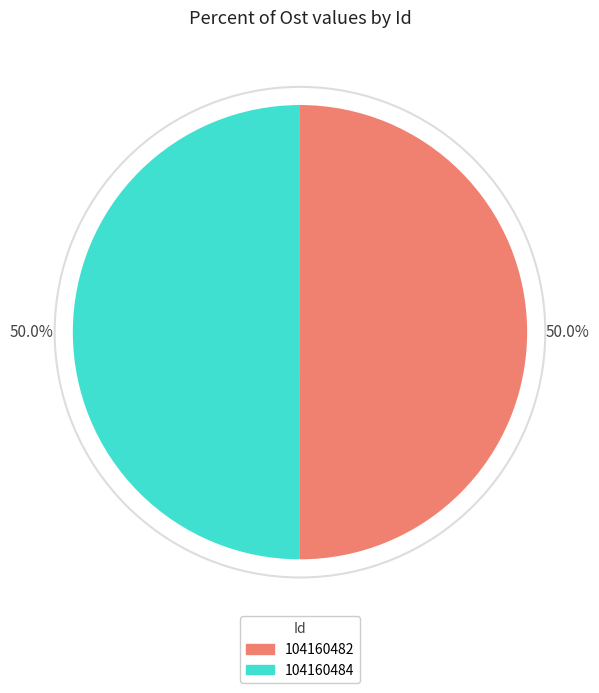

What percentage is the 104160482 slice, to the nearest percent?

50%